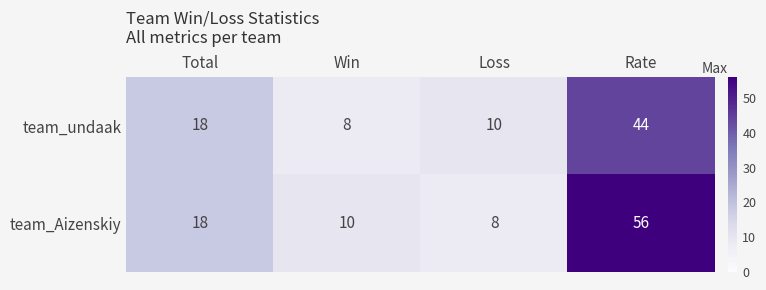

Reading left to right, transcribe all the data shown in this chart.

team_undaak: 18	8	10	44
team_Aizenskiy: 18	10	8	56